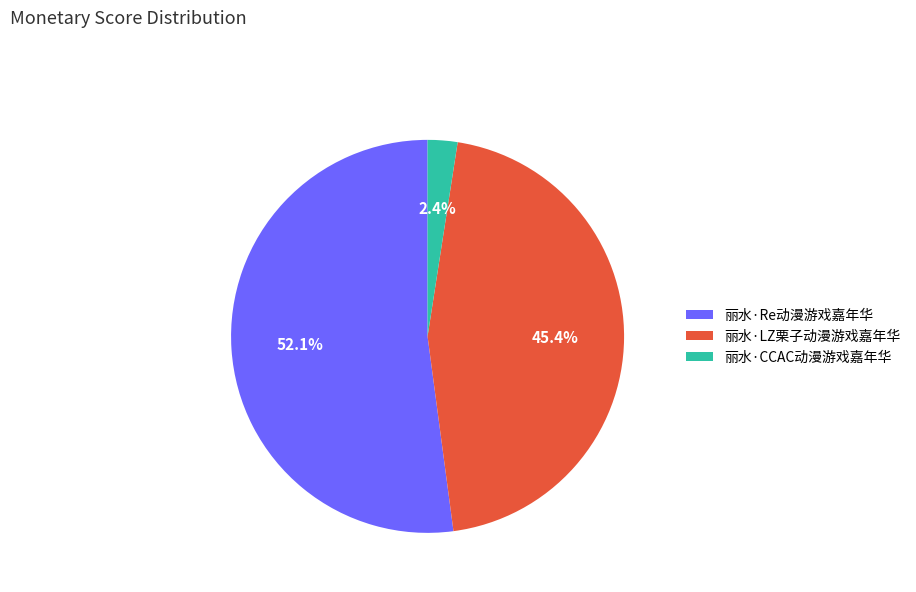

Rank the categories by value from highest to lowest.

丽水·Re动漫游戏嘉年华, 丽水·LZ栗子动漫游戏嘉年华, 丽水·CCAC动漫游戏嘉年华